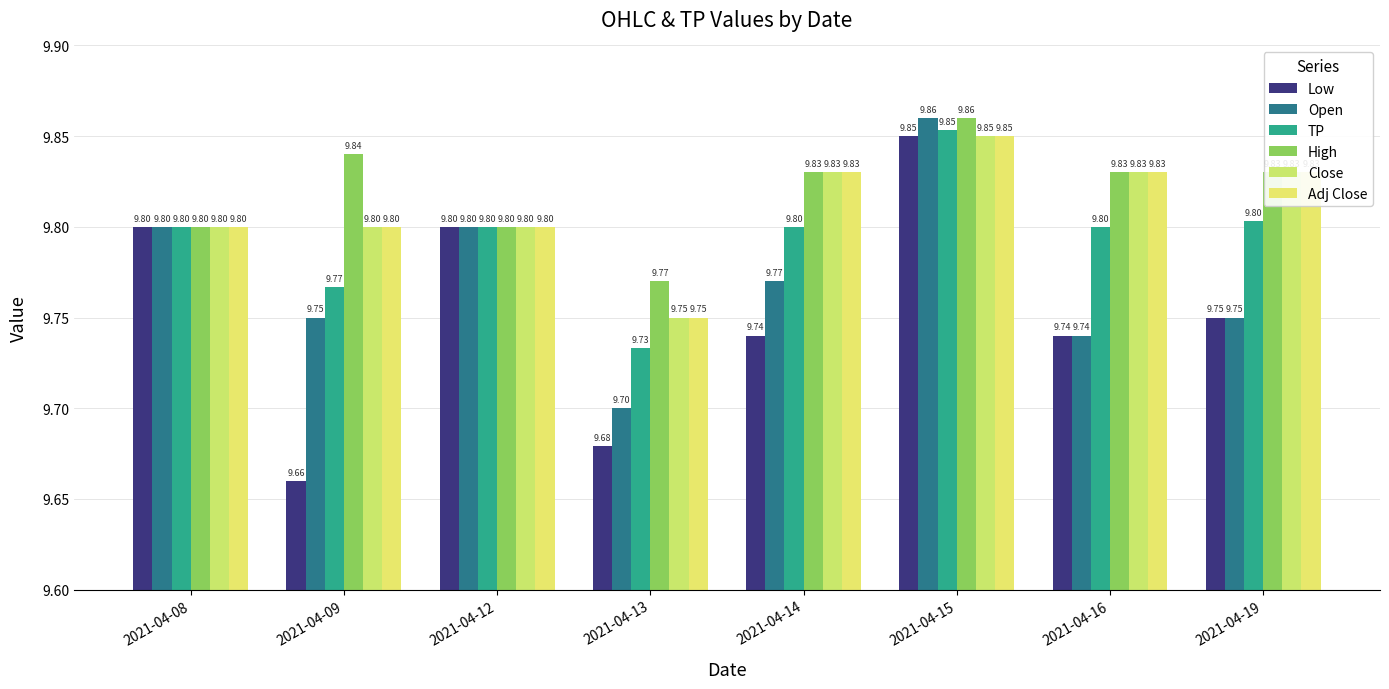

Reading right to left, extract all data points from this chart.

Low: 9.8	9.7	9.9	9.7	9.7	9.8	9.7	9.8
Open: 9.8	9.7	9.9	9.8	9.7	9.8	9.8	9.8
TP: 9.8	9.8	9.9	9.8	9.7	9.8	9.8	9.8
High: 9.8	9.8	9.9	9.8	9.8	9.8	9.8	9.8
Close: 9.8	9.8	9.9	9.8	9.8	9.8	9.8	9.8
Adj Close: 9.8	9.8	9.9	9.8	9.8	9.8	9.8	9.8